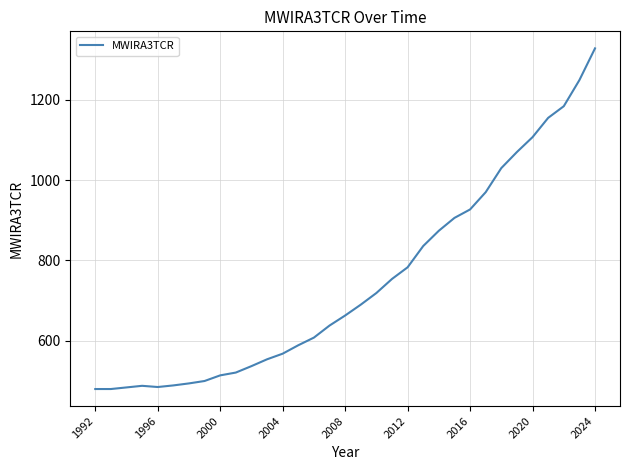

What is the difference between the maximum and minimum values?

848